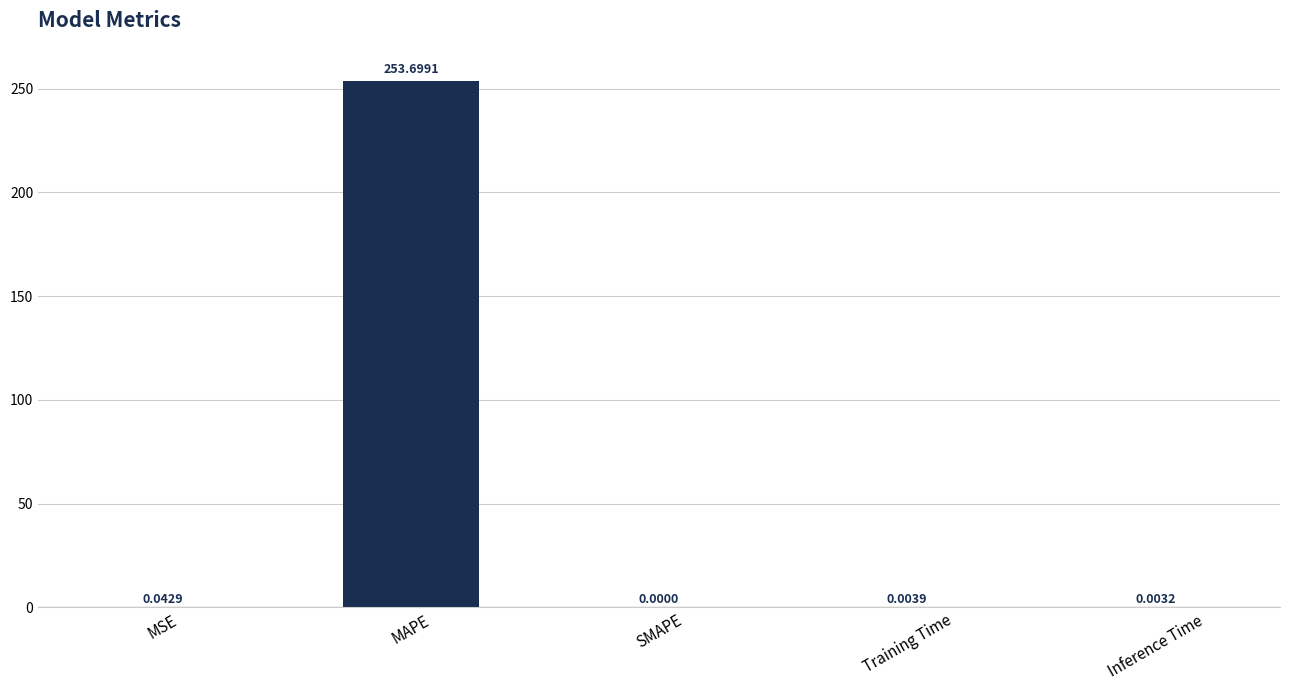

Which category has the highest value across all series?

MAPE